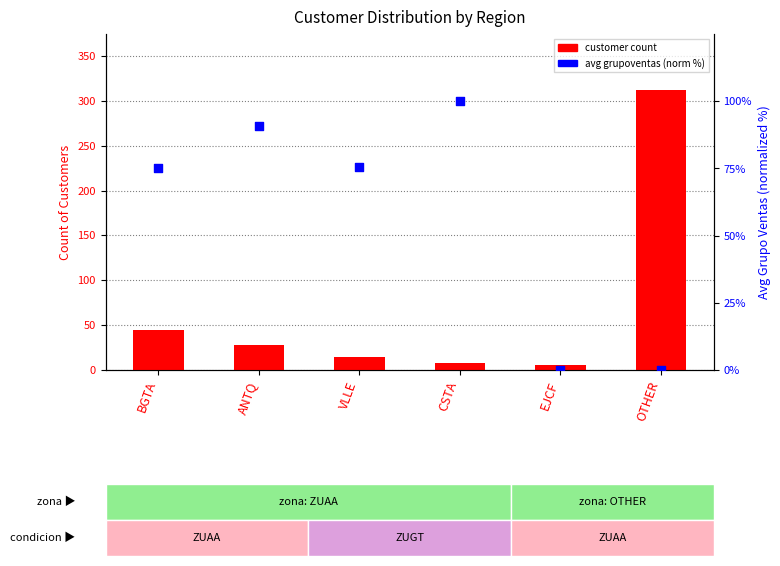

At how many categories does at least one series exceed 73?

5